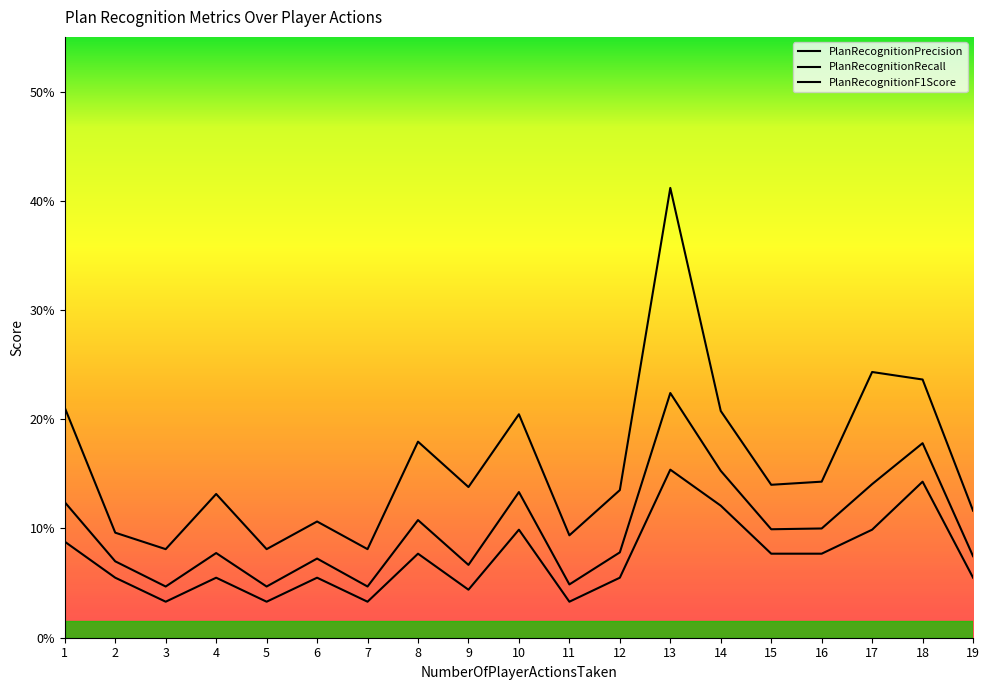

Read the PlanRecognitionRecall value at 10.

0.1